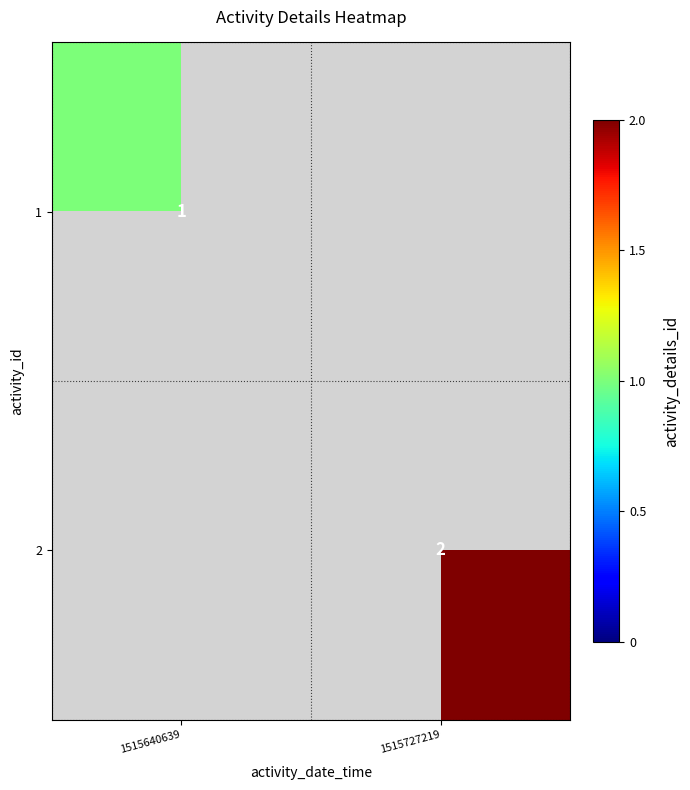

Is the value of 1 at 1515640639 greater than the value of 2 at 1515727219?

No